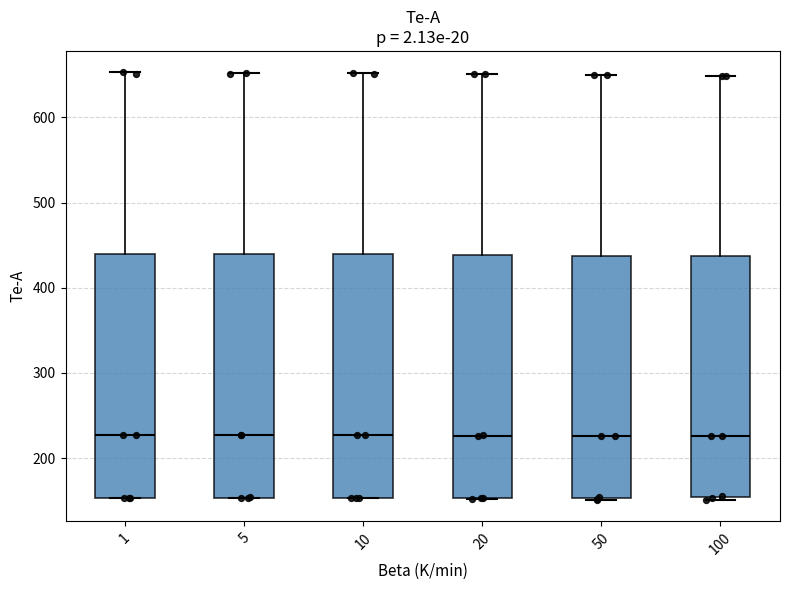

Reading left to right, read every box against the y-axis: the position of its median line, the range the box covers, and the ends of its whiskers. The values are not printed on the chart, so give them approximately, as read against the axis.

1: median 230, box 150 to 440, whiskers 150 to 650
5: median 230, box 150 to 440, whiskers 150 to 650
10: median 230, box 150 to 440, whiskers 150 to 650
20: median 230, box 150 to 440, whiskers 150 to 650
50: median 230, box 150 to 440, whiskers 150 to 650
100: median 230, box 150 to 440, whiskers 150 (just below the box's lower edge) to 650